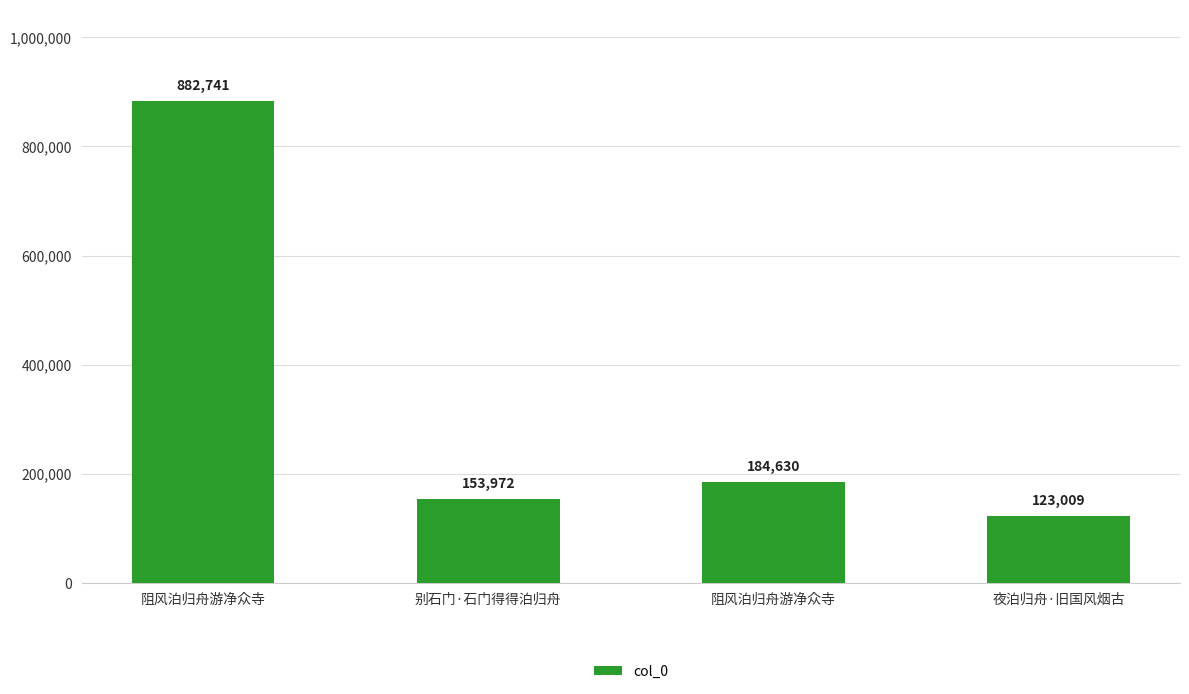

What is the difference between the second highest and second lowest values?

30658